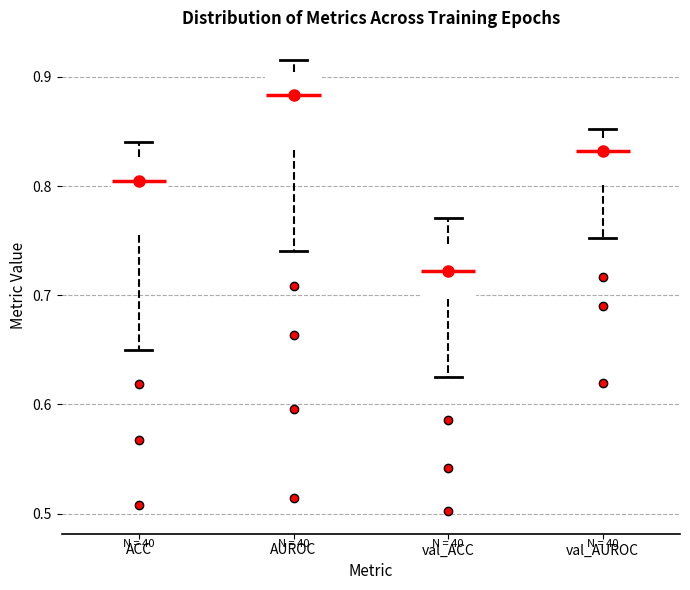

Where does the upper whisker of the box for ACC end on the y-axis? The values are not printed on the chart, so give them approximately, as read against the axis.

0.84